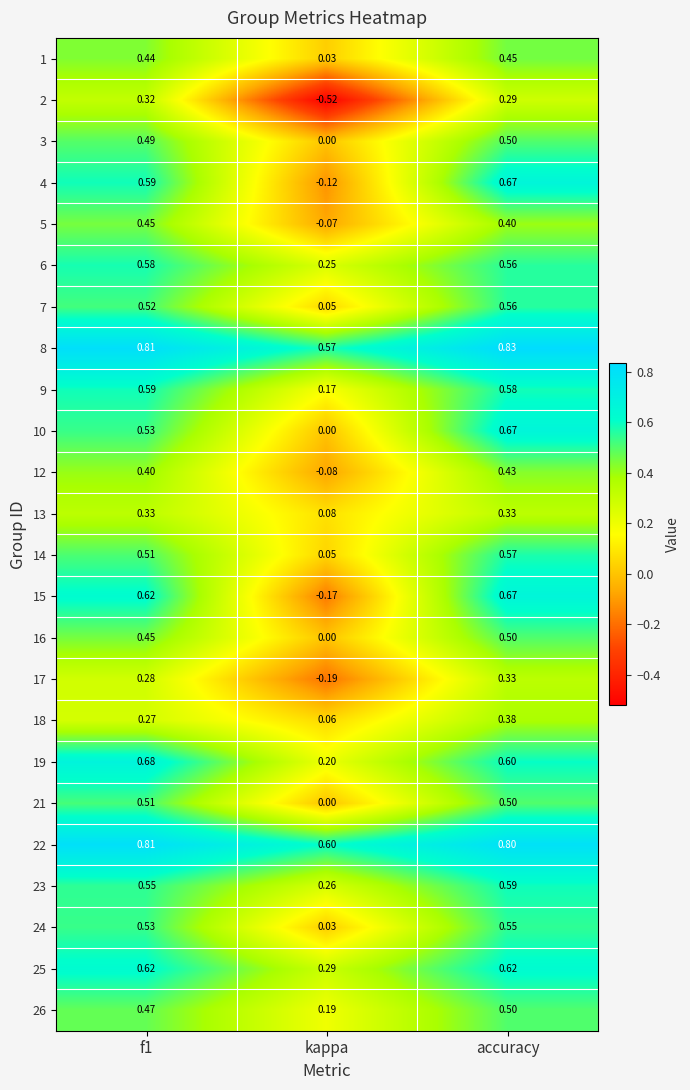

At which category is the sum across all series the highest?

accuracy